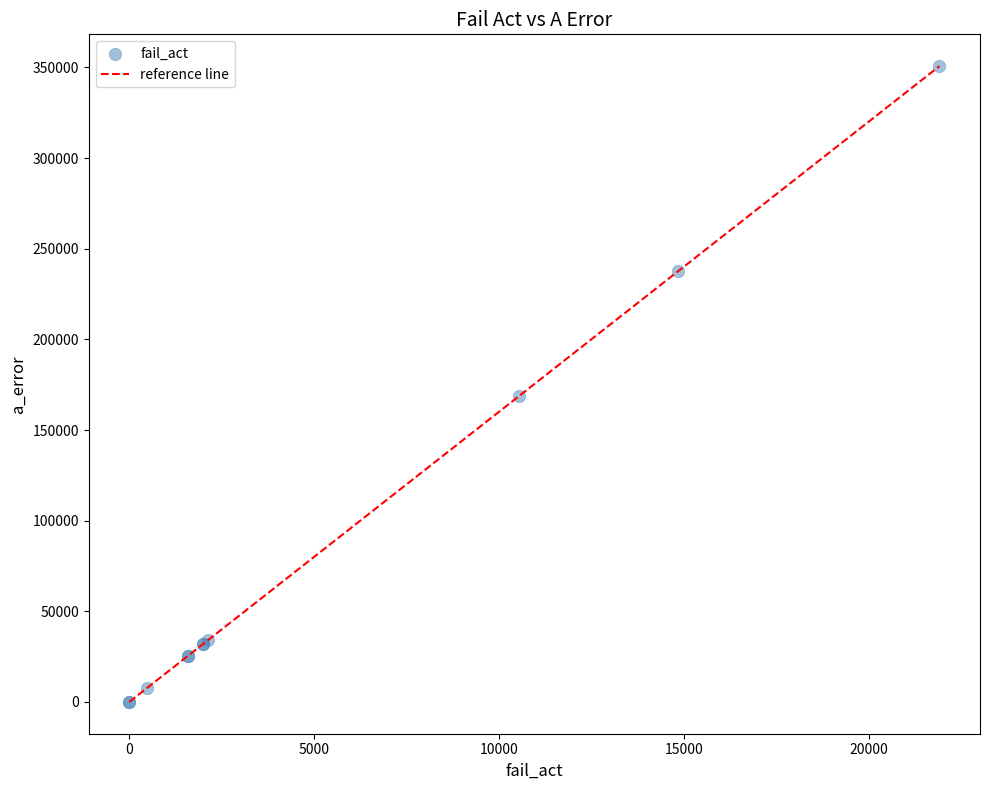

What Y value in the scatter plot is closest to 175360?

168640